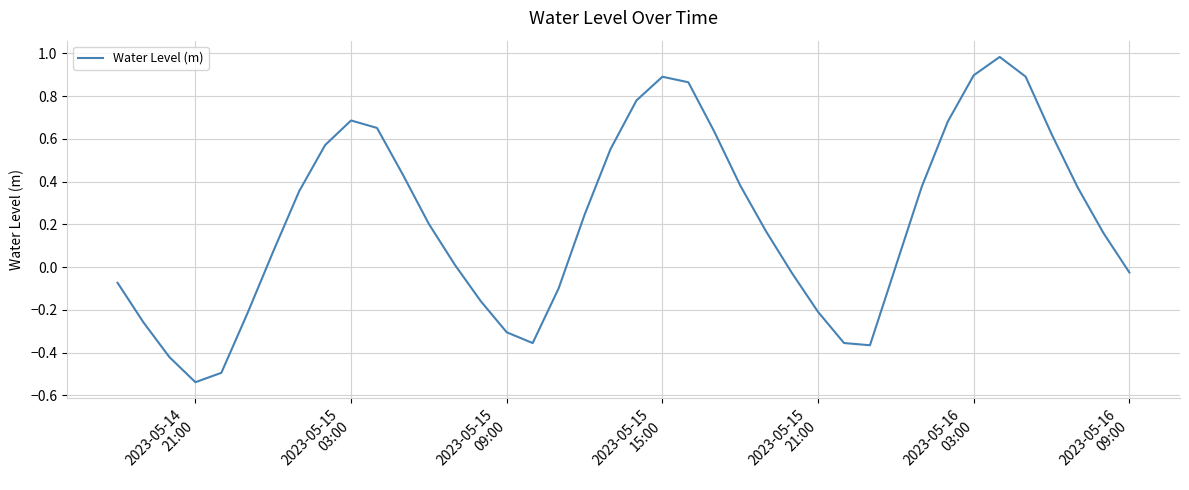

What is the difference between the maximum and minimum values?

1.5